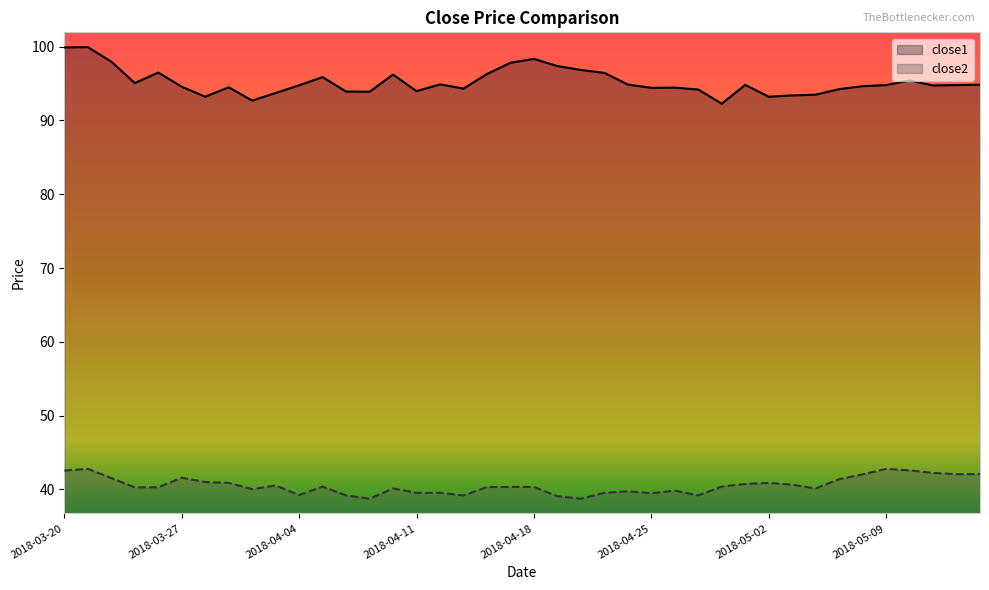

Reading left to right, list all the values displayed in this chart.

close1: 2018-03-20=99.9	2018-03-21=100.0	2018-03-22=98.0	2018-03-23=95.1	2018-03-26=96.5	2018-03-27=94.6	2018-03-28=93.2	2018-03-29=94.5	2018-04-02=92.7	2018-04-03=93.7	2018-04-04=94.8	2018-04-05=95.9	2018-04-06=93.9	2018-04-09=93.9	2018-04-10=96.2	2018-04-11=94.0	2018-04-12=94.9	2018-04-13=94.3	2018-04-16=96.3	2018-04-17=97.8	2018-04-18=98.3	2018-04-19=97.4	2018-04-20=96.8	2018-04-23=96.5	2018-04-24=94.9	2018-04-25=94.4	2018-04-26=94.5	2018-04-27=94.2	2018-04-30=92.3	2018-05-01=94.8	2018-05-02=93.2	2018-05-03=93.4	2018-05-04=93.5	2018-05-07=94.2	2018-05-08=94.7	2018-05-09=94.8	2018-05-10=95.4	2018-05-11=94.8	2018-05-14=94.8	2018-05-15=94.8
close2: 2018-03-20=42.5	2018-03-21=42.8	2018-03-22=41.5	2018-03-23=40.3	2018-03-26=40.3	2018-03-27=41.6	2018-03-28=41.0	2018-03-29=40.9	2018-04-02=40.0	2018-04-03=40.5	2018-04-04=39.2	2018-04-05=40.4	2018-04-06=39.2	2018-04-09=38.7	2018-04-10=40.1	2018-04-11=39.5	2018-04-12=39.5	2018-04-13=39.2	2018-04-16=40.3	2018-04-17=40.3	2018-04-18=40.3	2018-04-19=39.1	2018-04-20=38.7	2018-04-23=39.5	2018-04-24=39.7	2018-04-25=39.5	2018-04-26=39.8	2018-04-27=39.2	2018-04-30=40.4	2018-05-01=40.7	2018-05-02=40.9	2018-05-03=40.6	2018-05-04=40.1	2018-05-07=41.4	2018-05-08=42.0	2018-05-09=42.8	2018-05-10=42.6	2018-05-11=42.2	2018-05-14=42.0	2018-05-15=42.1